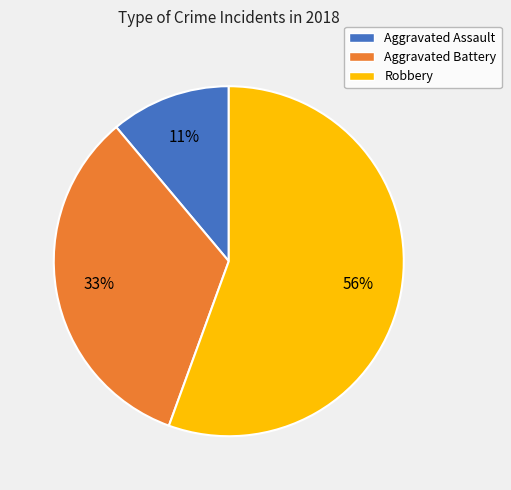

To the nearest percent, what is the average slice percentage?

33%